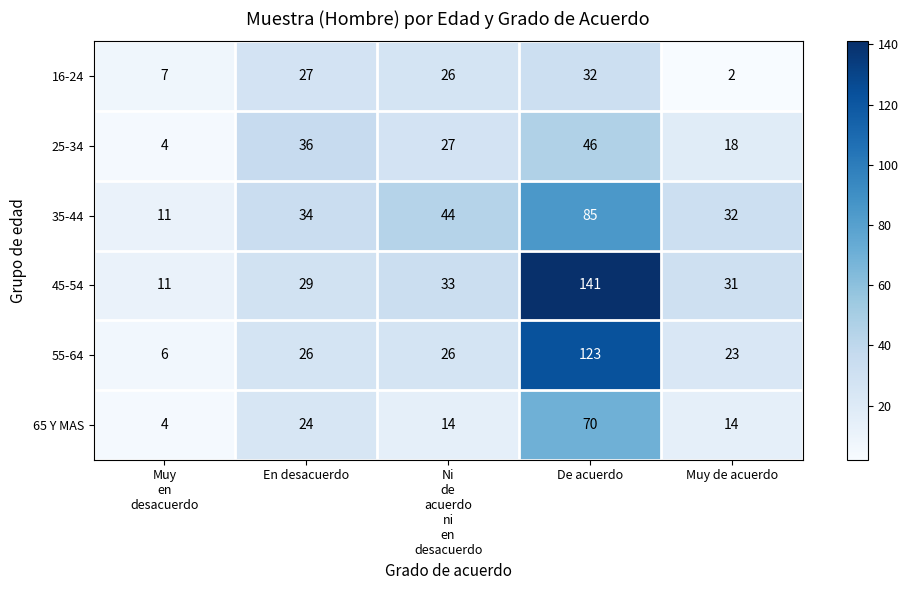

What is the difference between the maximum and minimum values in the 65 Y MAS series?

66